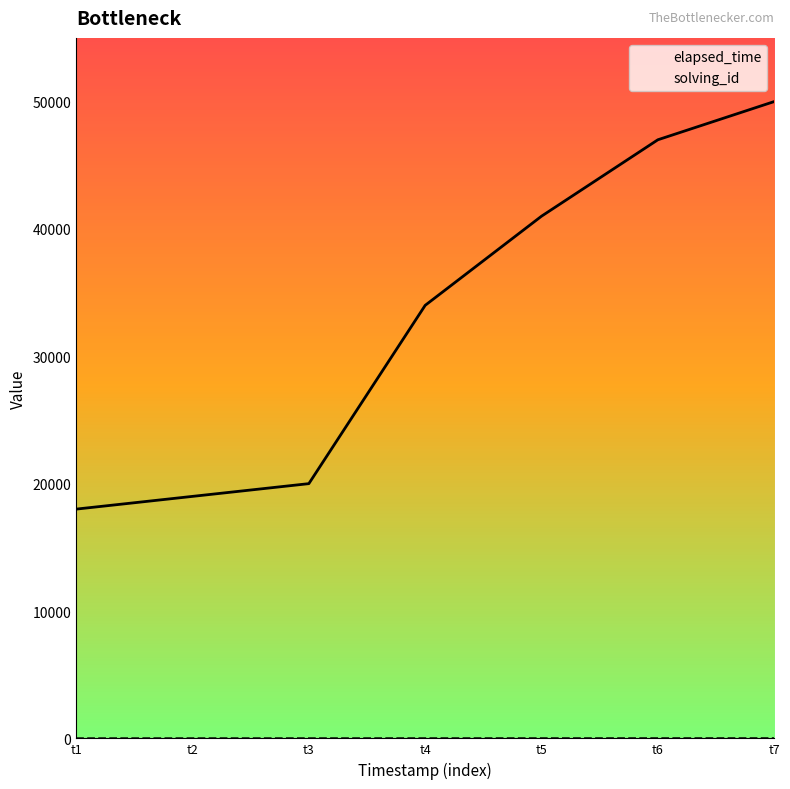

What is the greatest value displayed?

50000